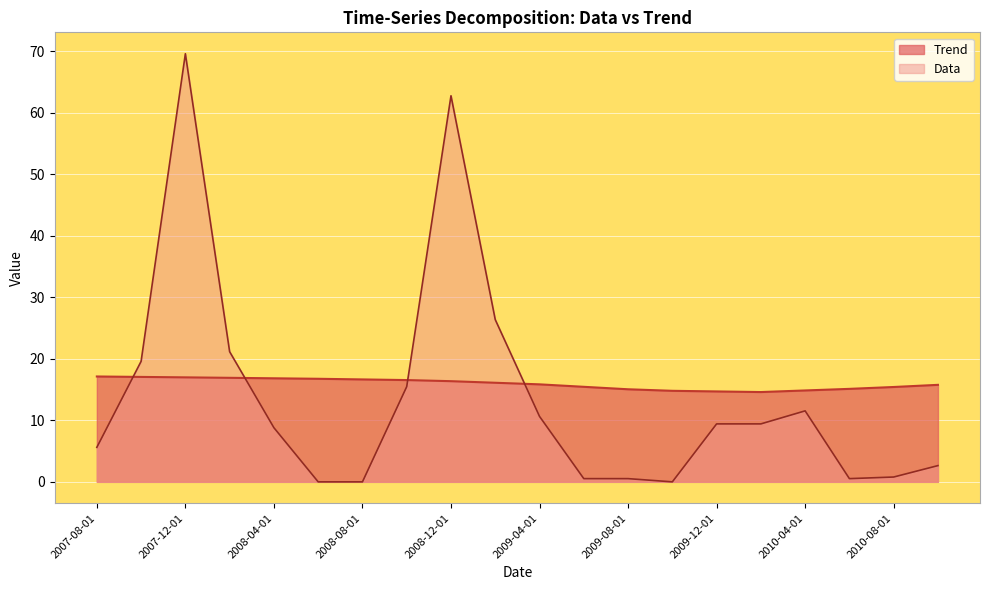

Reading right to left, what are all the values shown in this chart?

Trend: 2010-10-01=15.8	2010-08-01=15.4	2010-06-01=15.1	2010-04-01=14.9	2010-02-01=14.6	2009-12-01=14.7	2009-10-01=14.8	2009-08-01=15.0	2009-06-01=15.4	2009-04-01=15.8	2009-02-01=16.1	2008-12-01=16.4	2008-10-01=16.5	2008-08-01=16.6	2008-06-01=16.8	2008-04-01=16.8	2008-02-01=16.9	2007-12-01=17.0	2007-10-01=17.1	2007-08-01=17.1
Data: 2010-10-01=2.6	2010-08-01=0.8	2010-06-01=0.5	2010-04-01=11.5	2010-02-01=9.4	2009-12-01=9.4	2009-10-01=0.0	2009-08-01=0.5	2009-06-01=0.5	2009-04-01=10.6	2009-02-01=26.4	2008-12-01=62.7	2008-10-01=15.5	2008-08-01=0.0	2008-06-01=0.0	2008-04-01=8.8	2008-02-01=21.1	2007-12-01=69.6	2007-10-01=19.6	2007-08-01=5.6